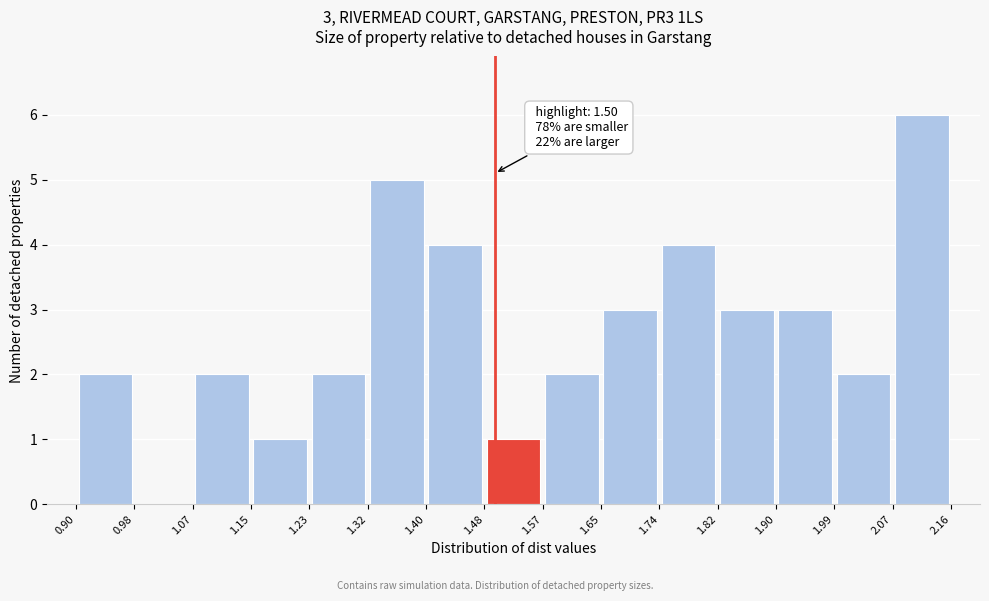

Over which range of the x-axis is the bar tallest?

2.07 to 2.16